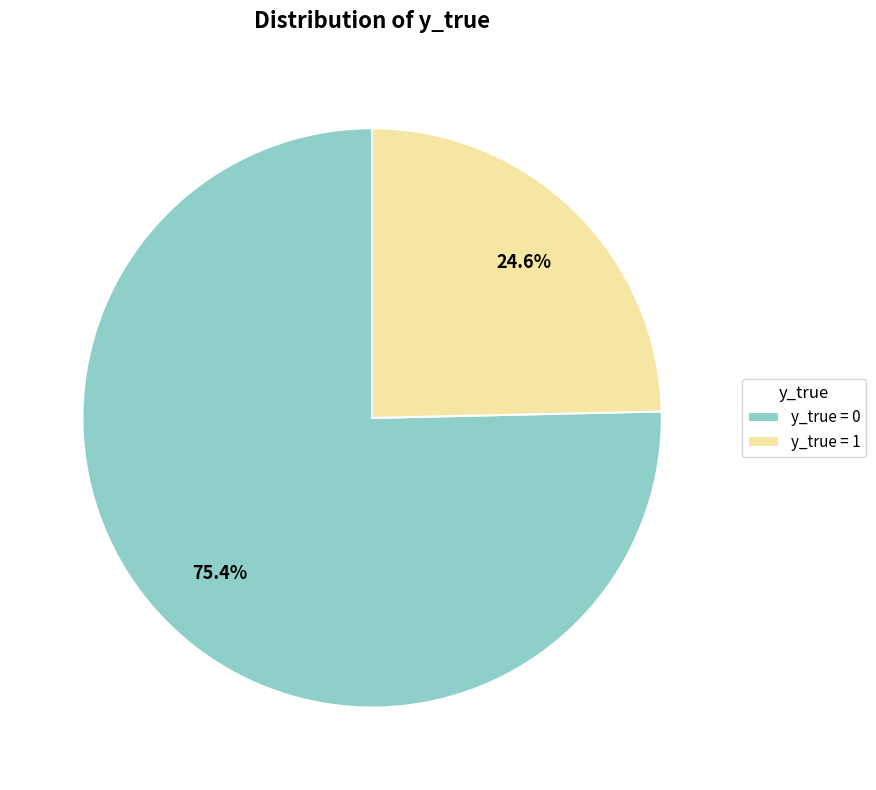

Is it true that y_true = 0 is 75% of the pie?

True